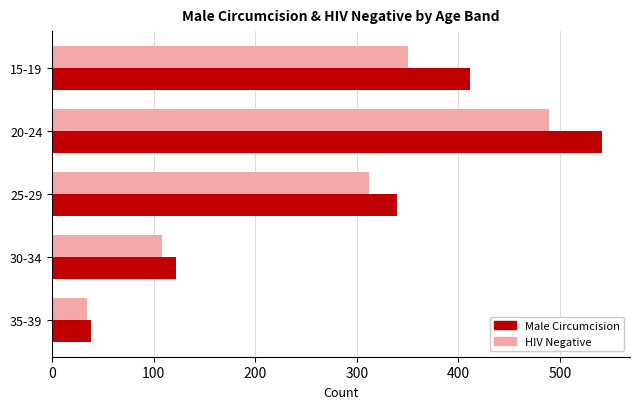

At which category is the sum across all series the highest?

20-24